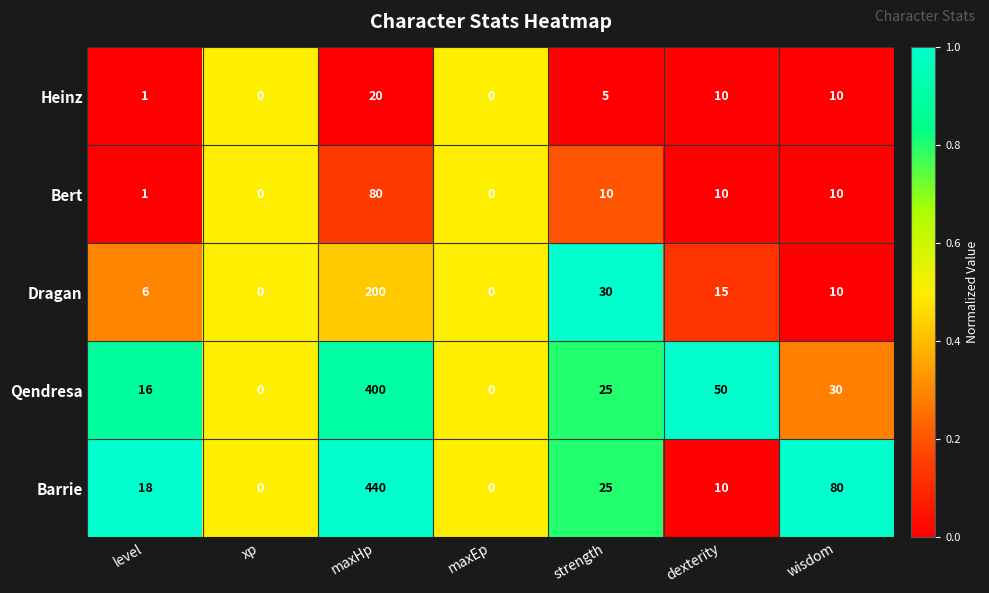

At which category is the sum across all series the highest?

maxHp